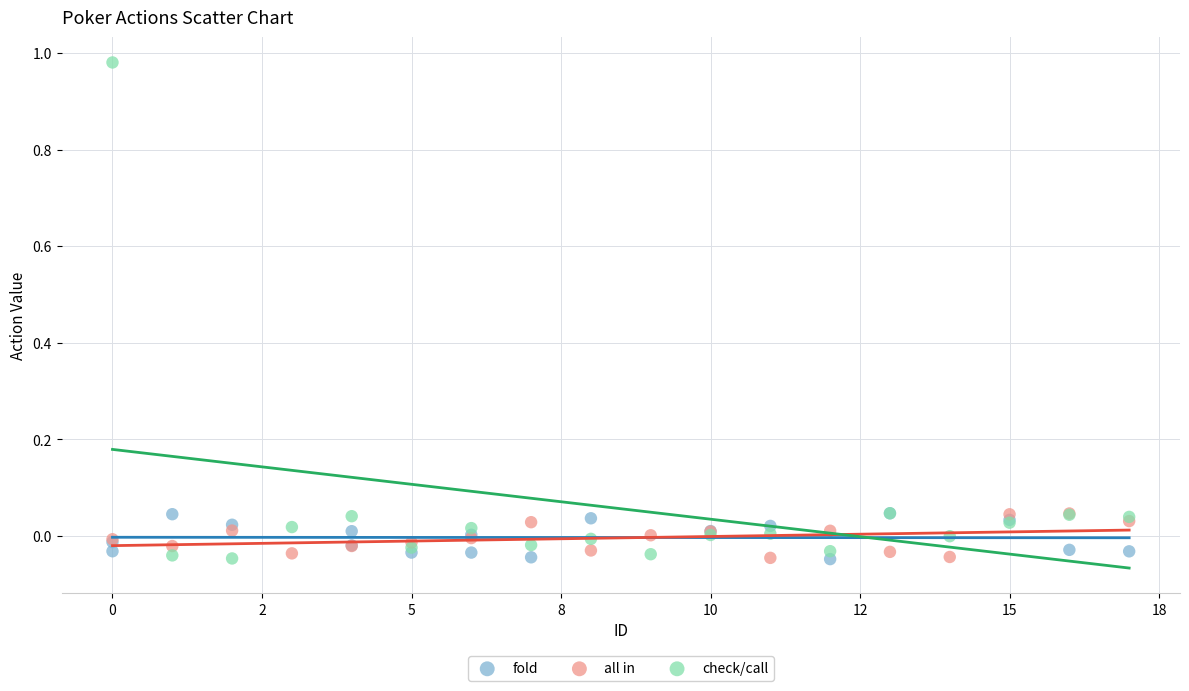

Which series has the largest Y range (max minus min)?

check/call